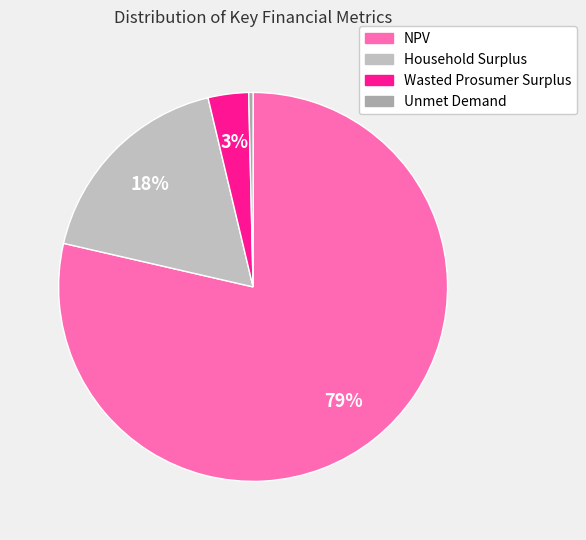

What is the change in value from NPV to Household Surplus?

-1573553.8